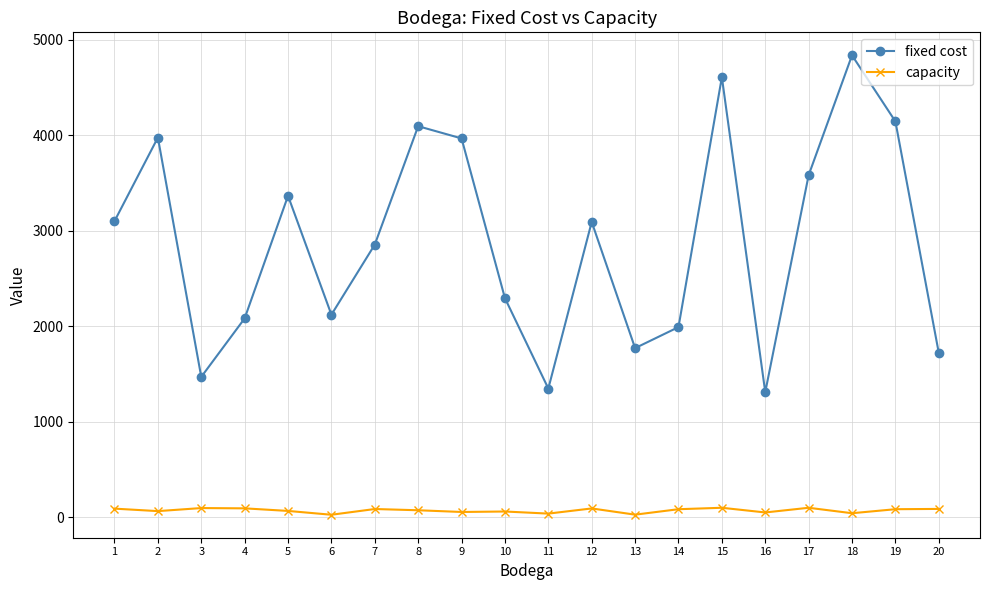

List the series in order of their overall mean, lowest first.

capacity, fixed cost